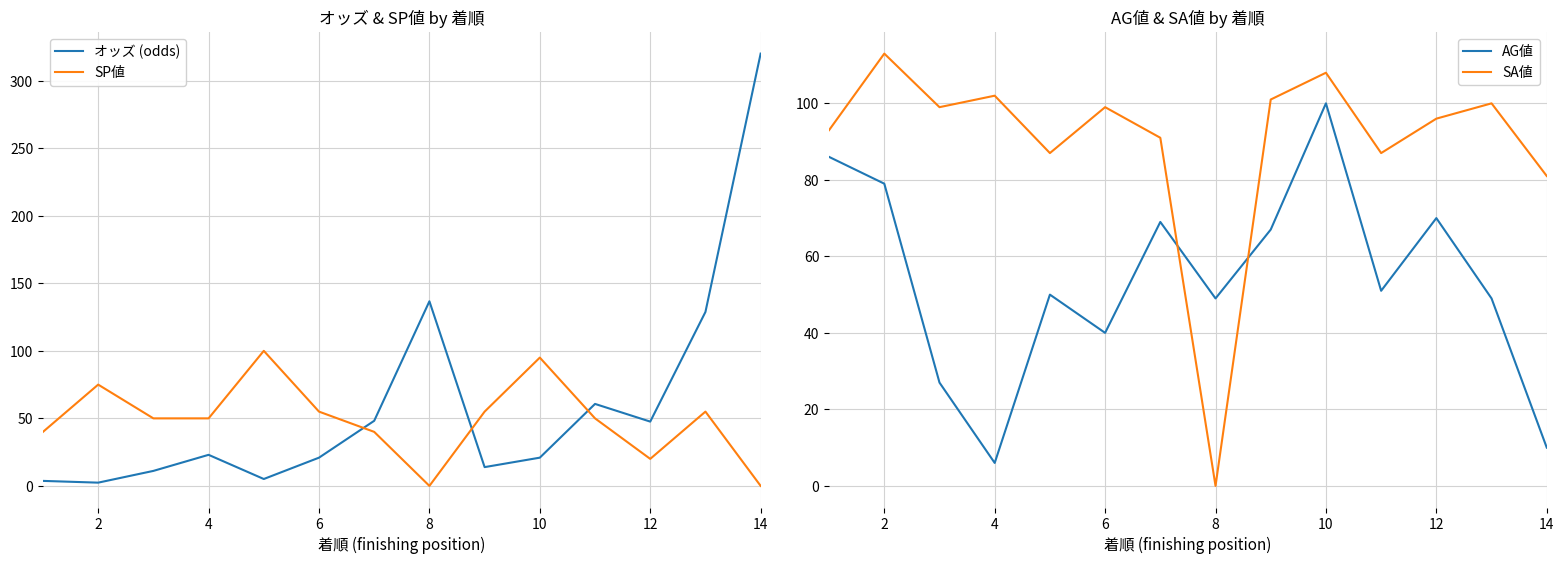

The value of SA値 at 8 is -41. True or false?

False